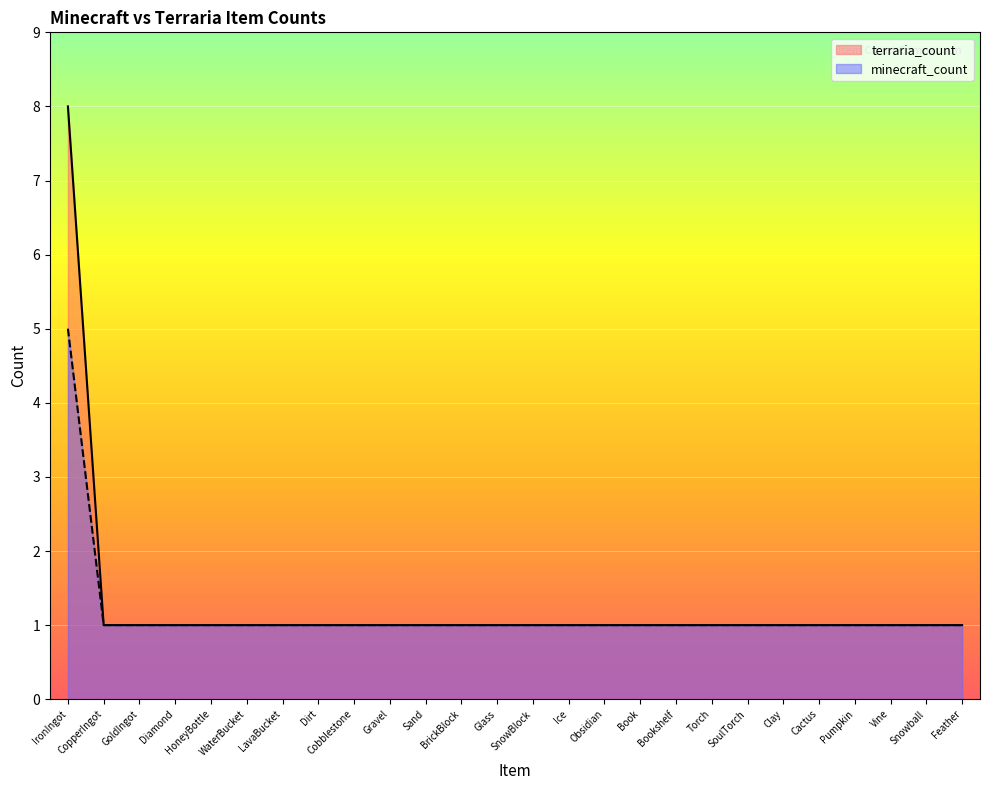

How many lines are shown in the chart?

2